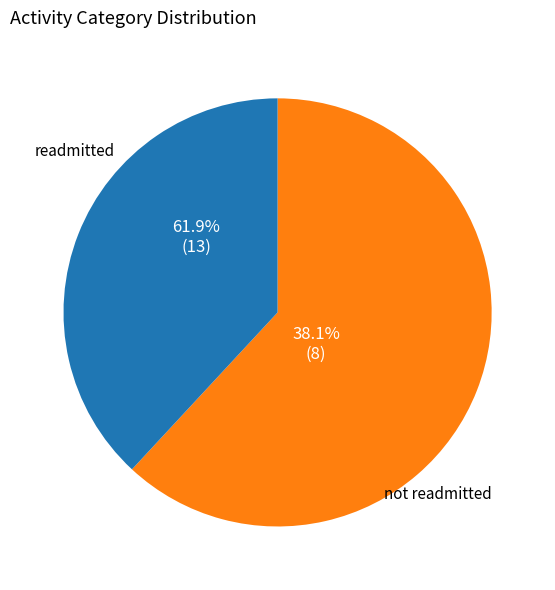

Is it true that 1 is 20% of the pie?

False